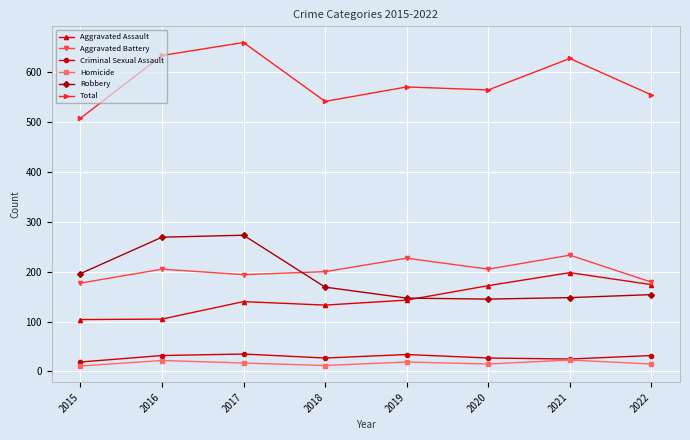

What is the difference between the highest and lowest values at 2019?

551